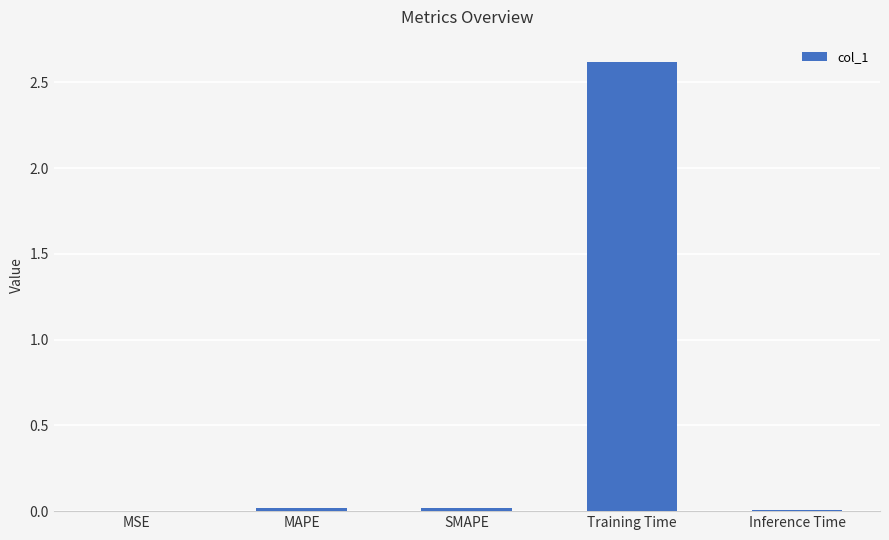

What is the approximate value at Training Time?

2.6